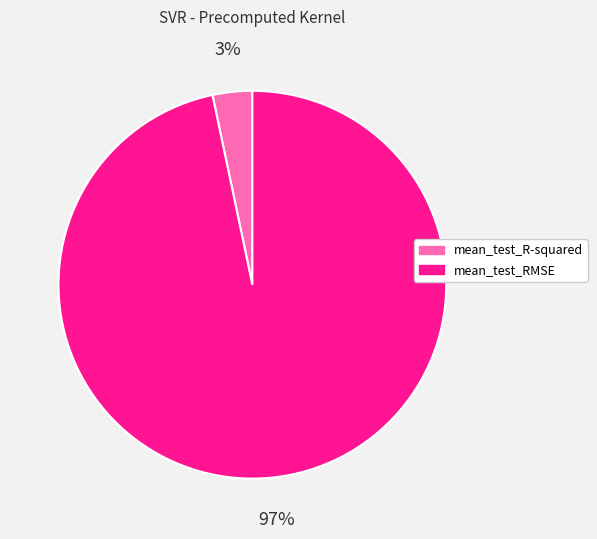

What percentage is the mean_test_RMSE slice, to the nearest percent?

97%